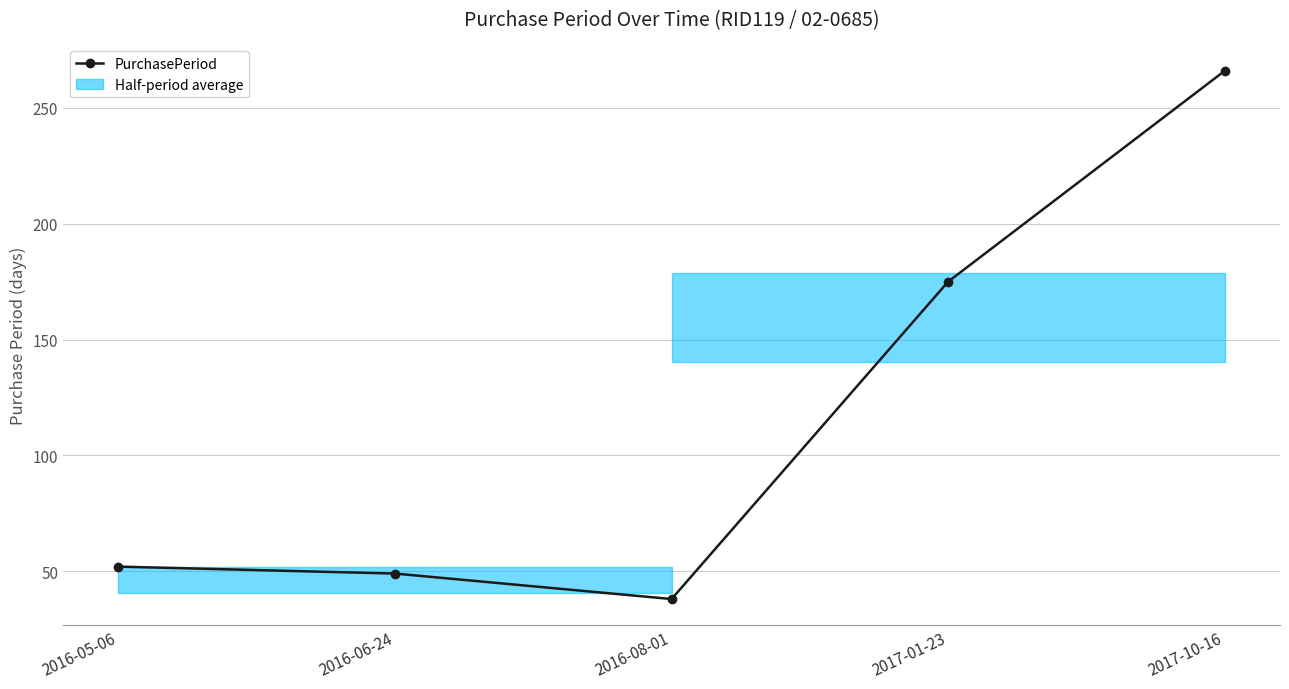

How many categories are shown in the chart?

5